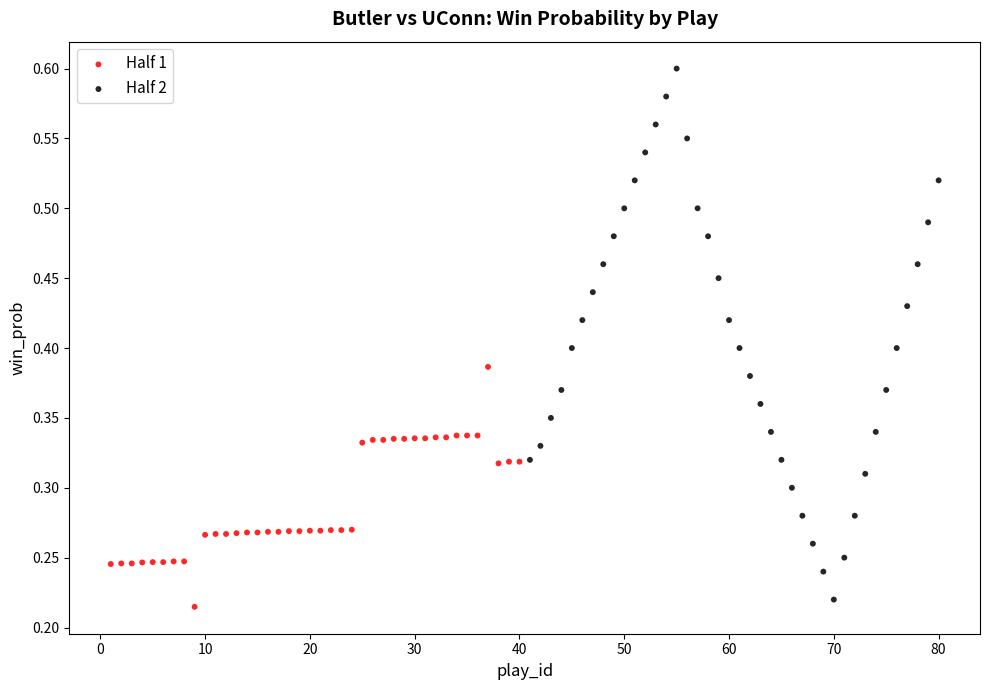

Which series has the largest Y range (max minus min)?

Half 2